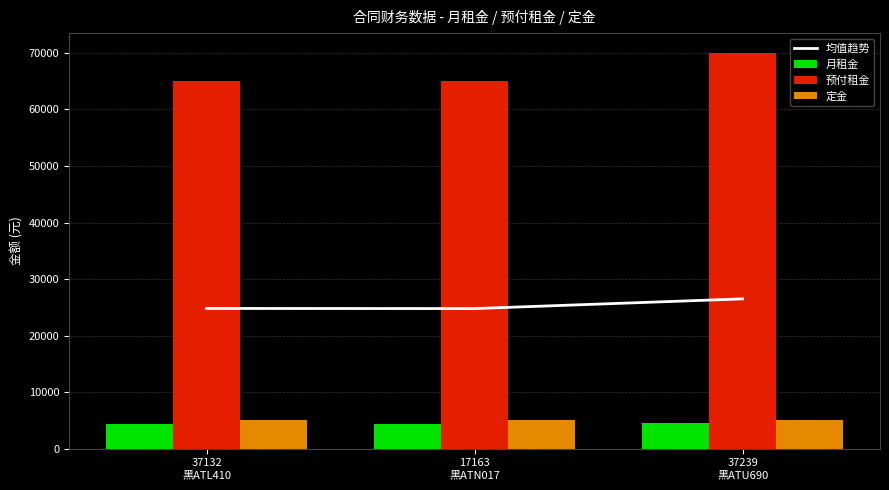

What is the label of the 3rd bar from the left?

37239
黑ATU690